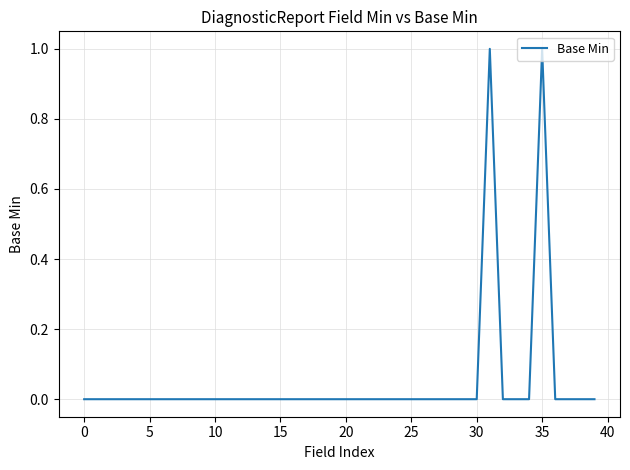

Does the chart display data point markers on the line(s)?

No